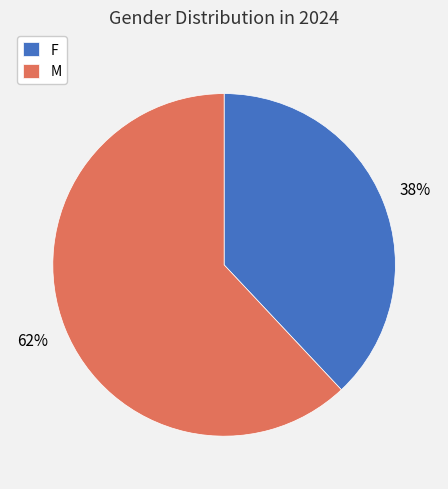

How many segments does this pie chart have?

2